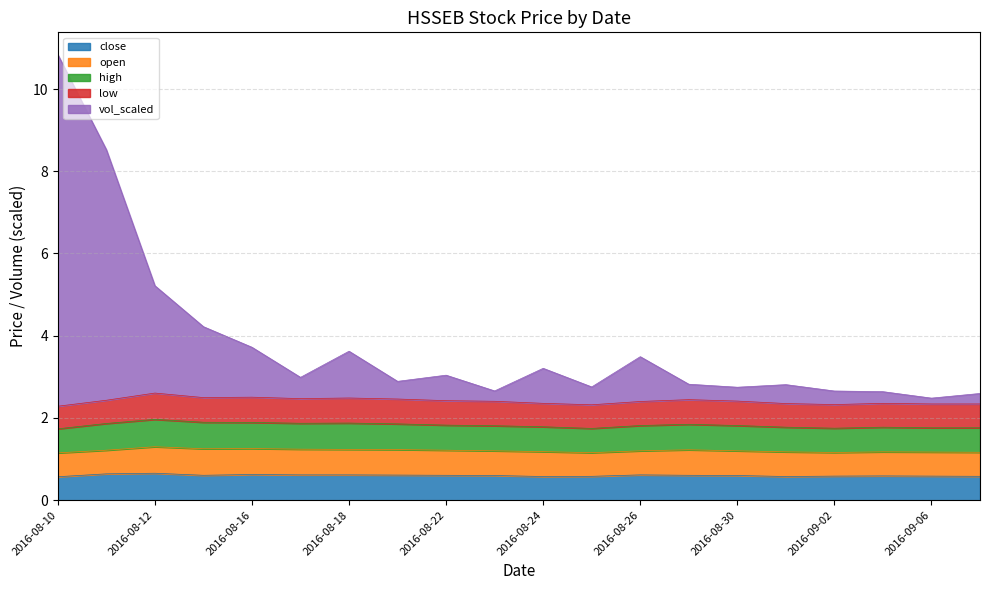

Does the chart display data point markers on the line(s)?

No